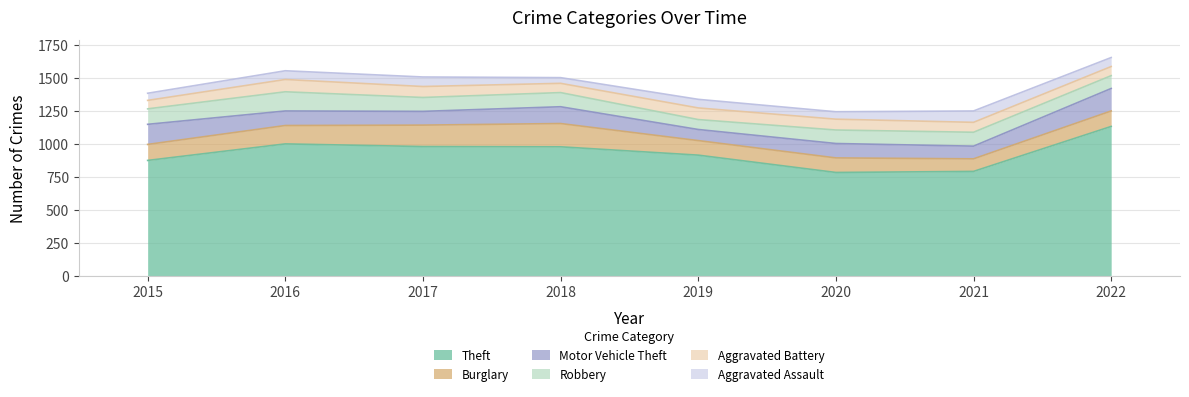

At which category does Burglary reach its first local valley?

2021